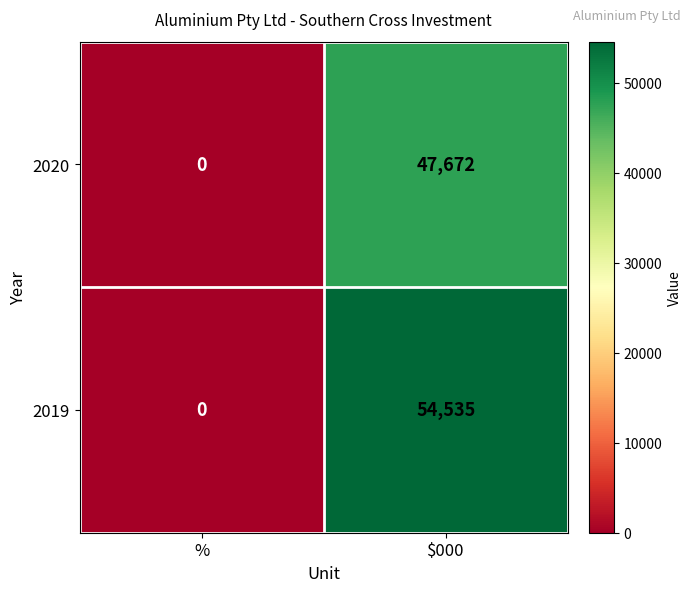

Reading left to right, what are all the values shown in this chart?

2020: 0	47672
2019: 0	54535